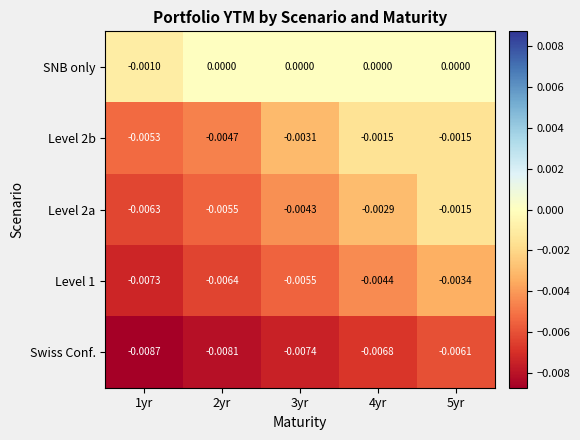

Which series has the largest range (max minus min)?

Level 2a